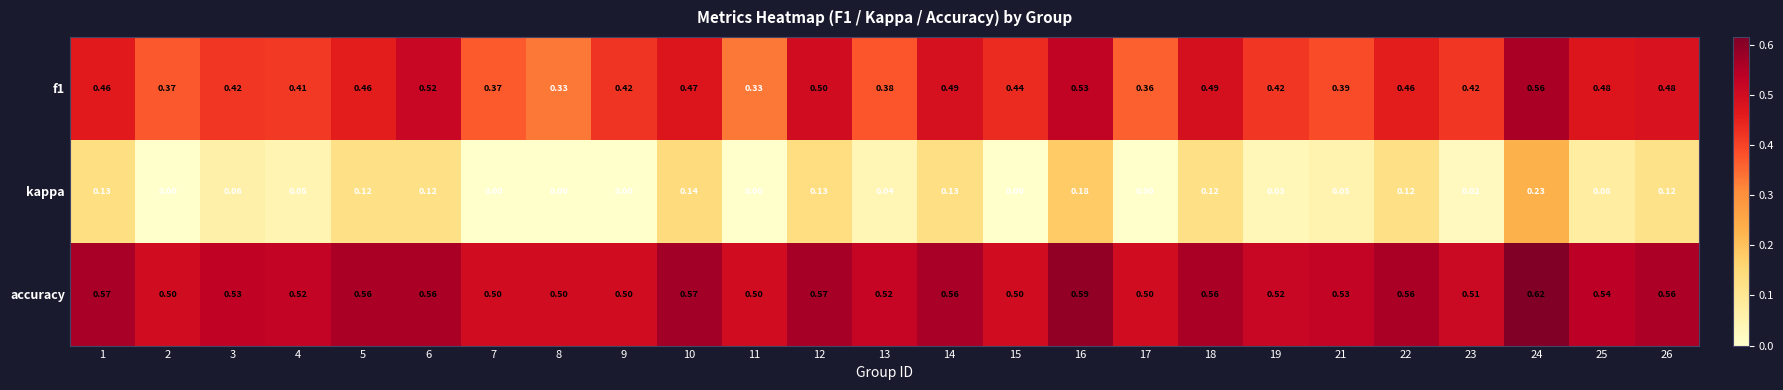

Is the value of accuracy at 8 greater than the value of f1 at 24?

No